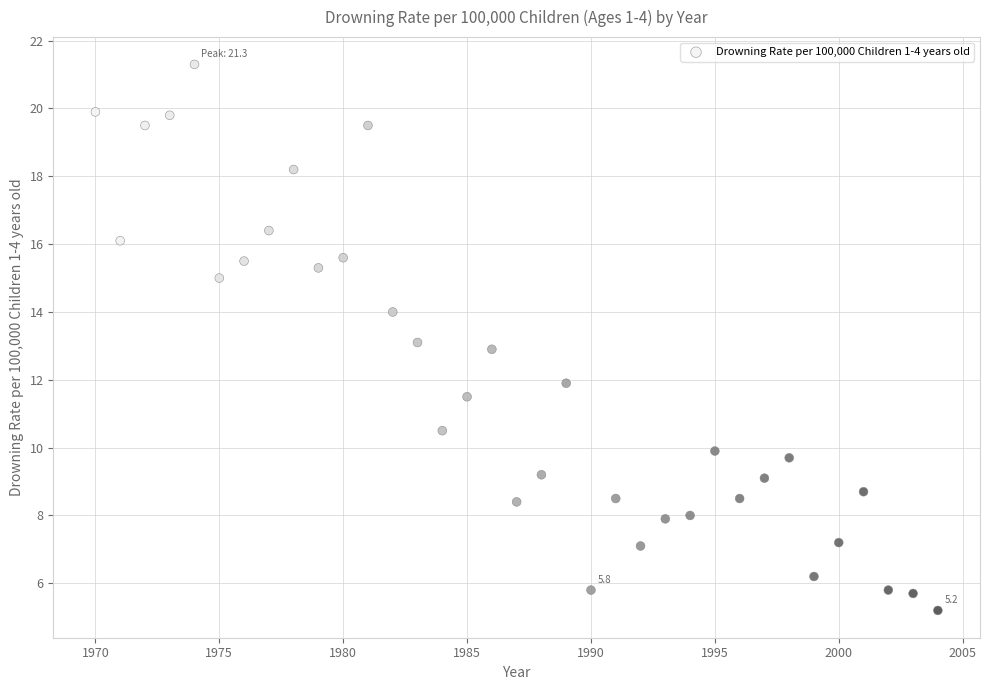

What is the range of Y values (max minus min)?

16.1